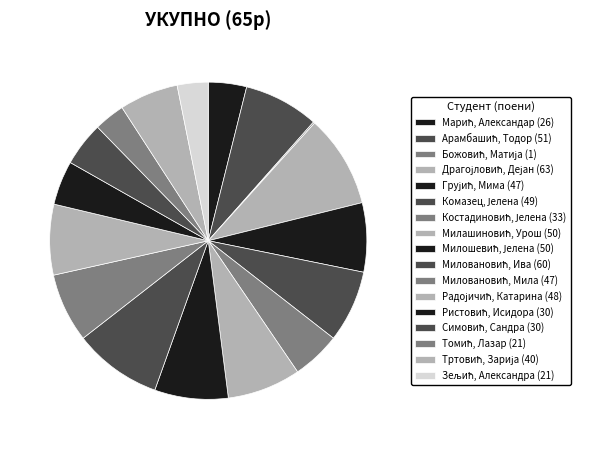

Is Милошевић, Јелена the majority of the pie?

No